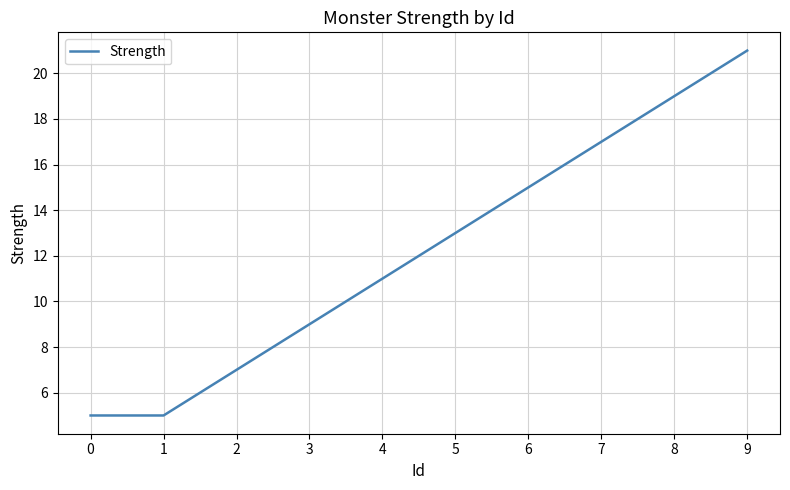

Reading left to right, extract all data points from this chart.

0=5	1=5	2=7	3=9	4=11	5=13	6=15	7=17	8=19	9=21